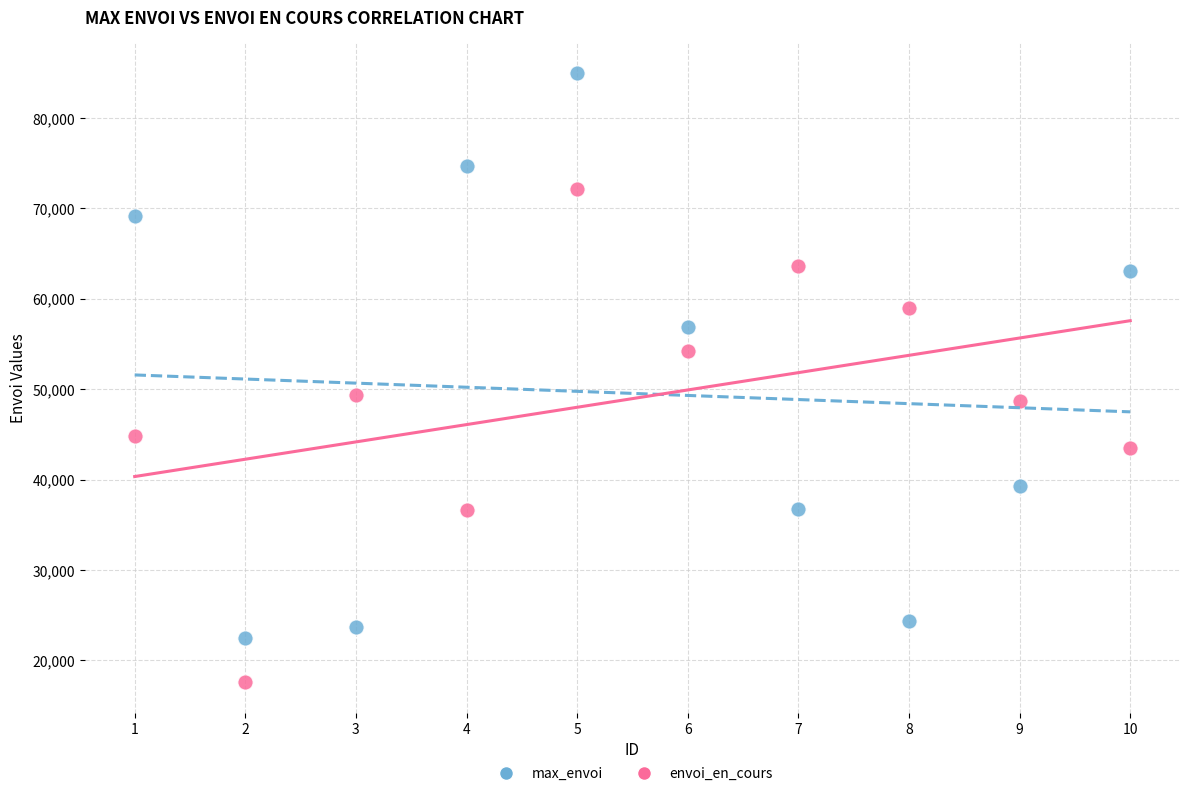

Across all data points, what is the range of X values (max minus min)?

9